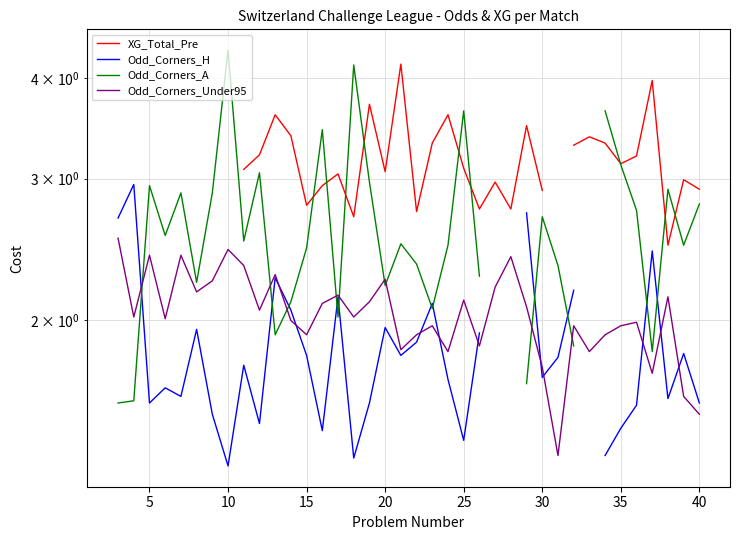

What is the maximum value shown in the chart?

4.3